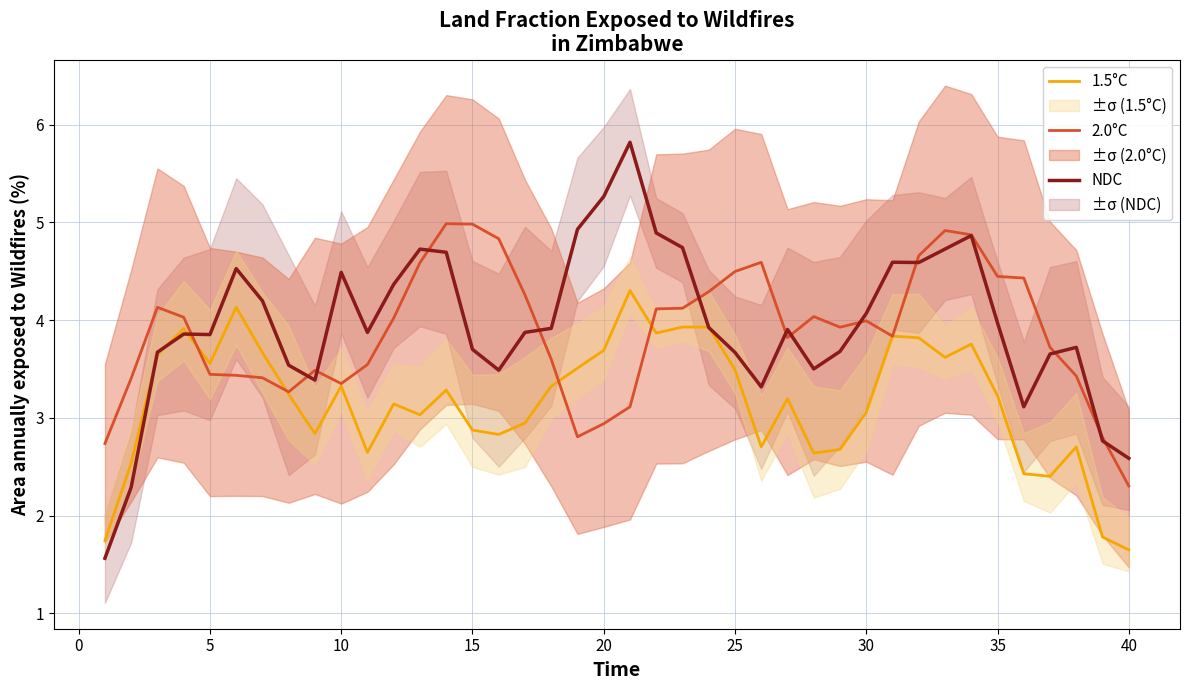

Which series ends up on top after the final intersection of NDC and 2.0°C?

NDC